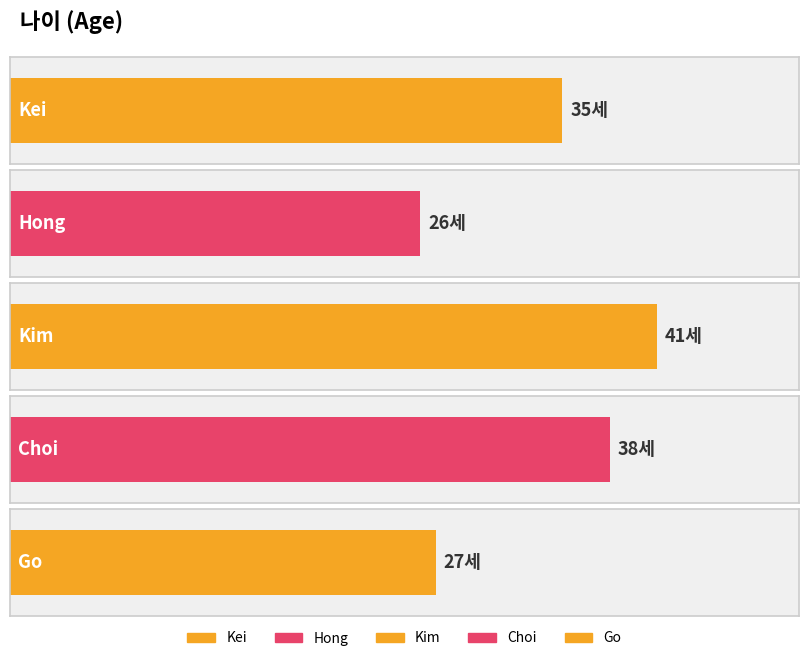

Reading left to right, list all the values displayed in this chart.

35	26	41	38	27